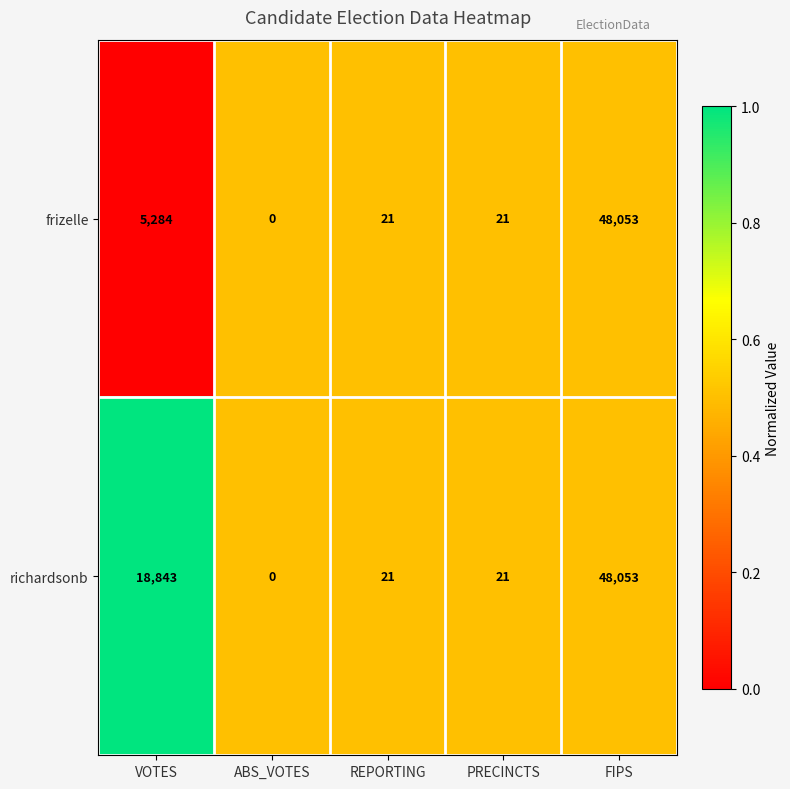

Reading left to right, transcribe all the data shown in this chart.

frizelle: VOTES=5284	ABS_VOTES=0	REPORTING=21	PRECINCTS=21	FIPS=48053
richardsonb: VOTES=18843	ABS_VOTES=0	REPORTING=21	PRECINCTS=21	FIPS=48053